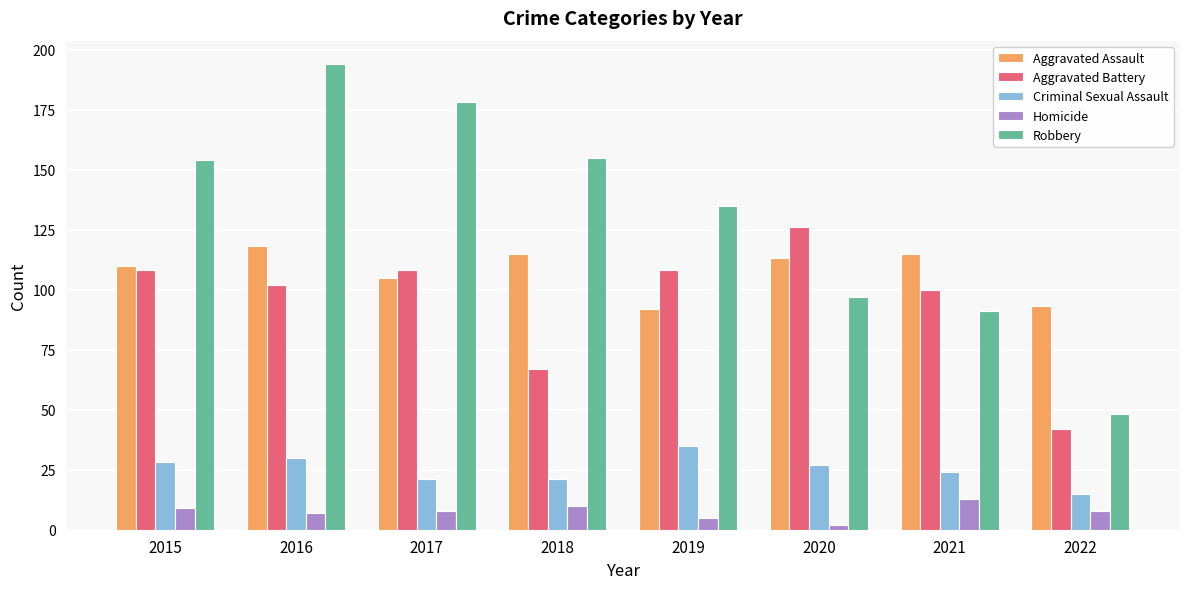

How many values in the Criminal Sexual Assault series are below 27?

4